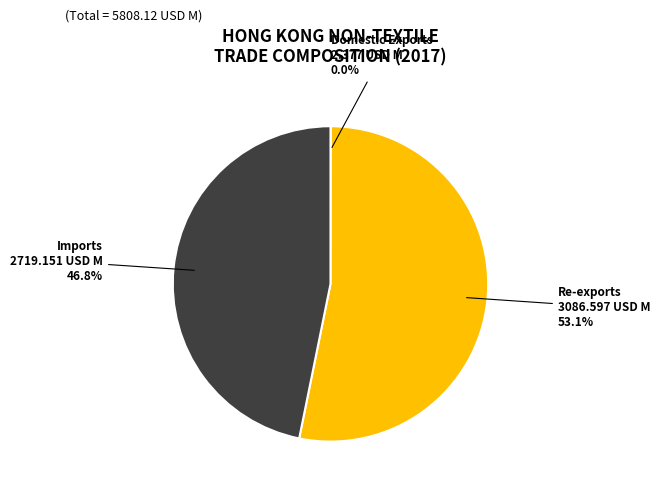

Does any single category account for the majority?

Yes